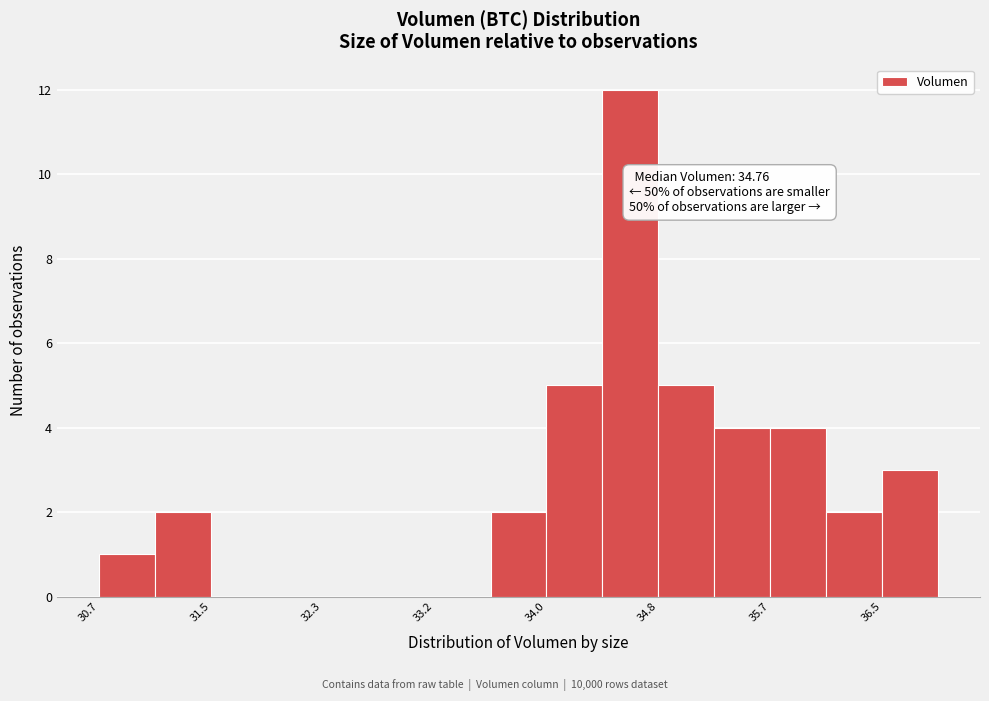

Which range on the x-axis has the tallest bar?

34.4 to 34.8